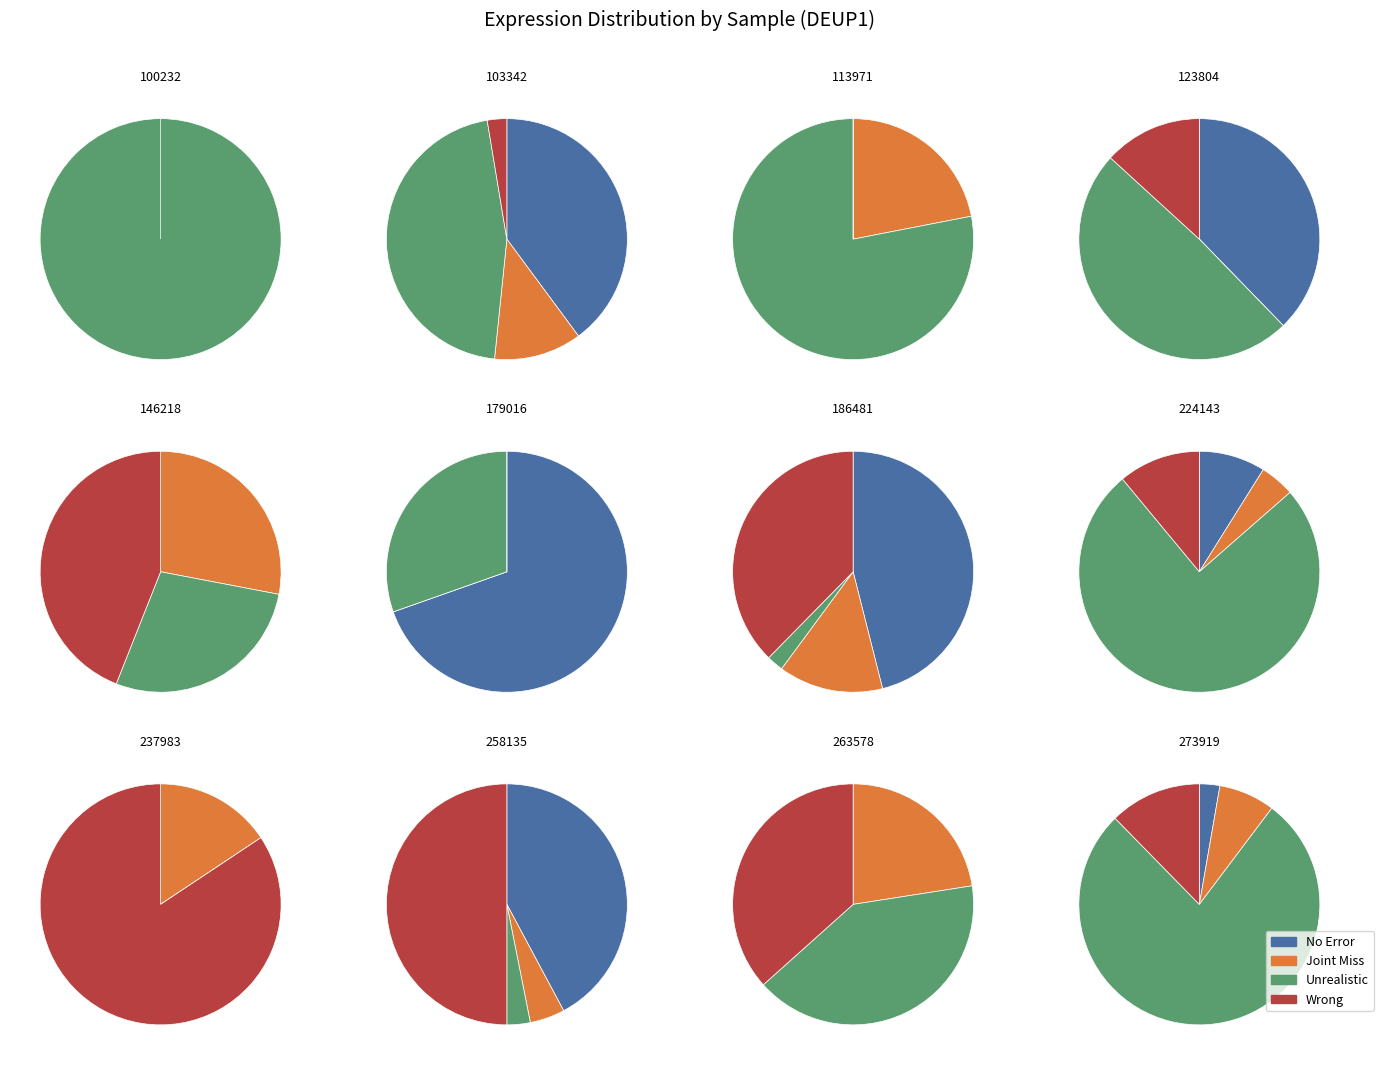

To the nearest percent, what is the difference between the 179016 and 258135 slice percentages?

20%